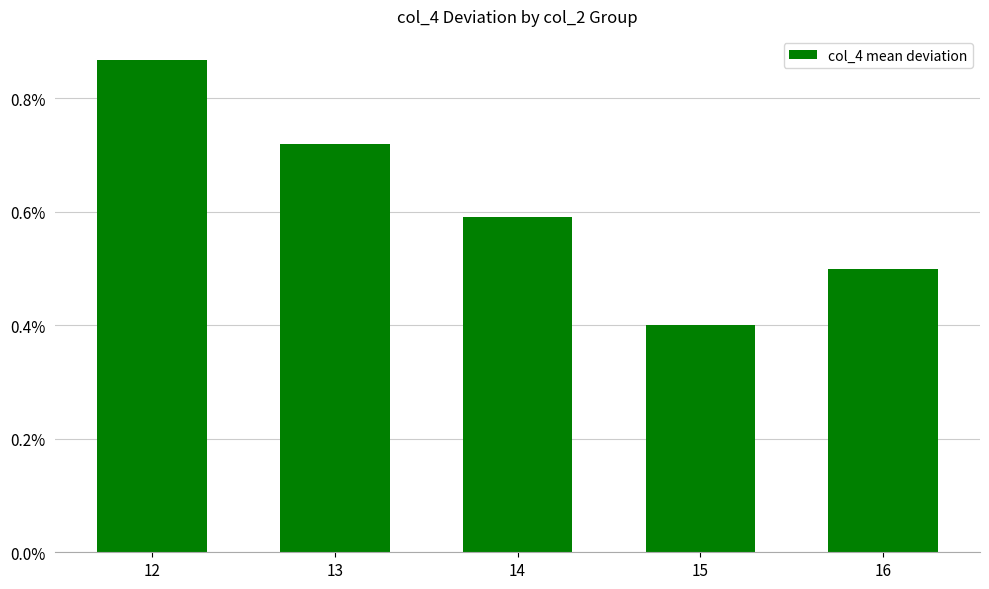

What is the change in value from 13 to 15?

-0.3